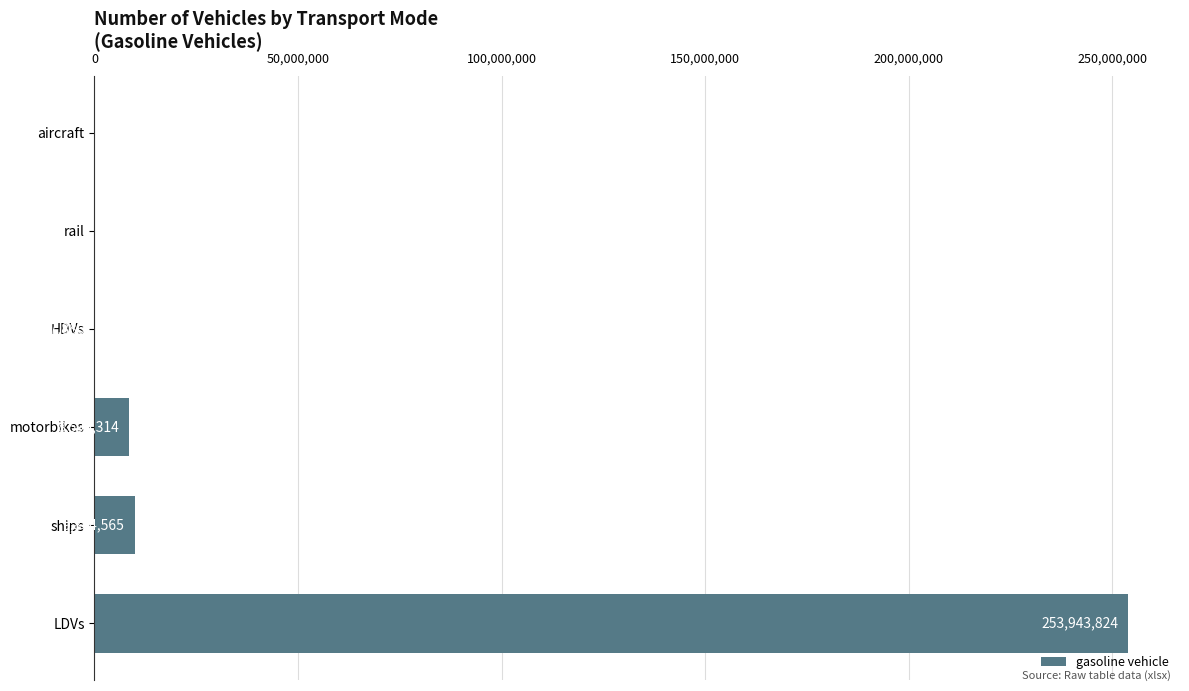

What is the approximate value at HDVs?

97885.9